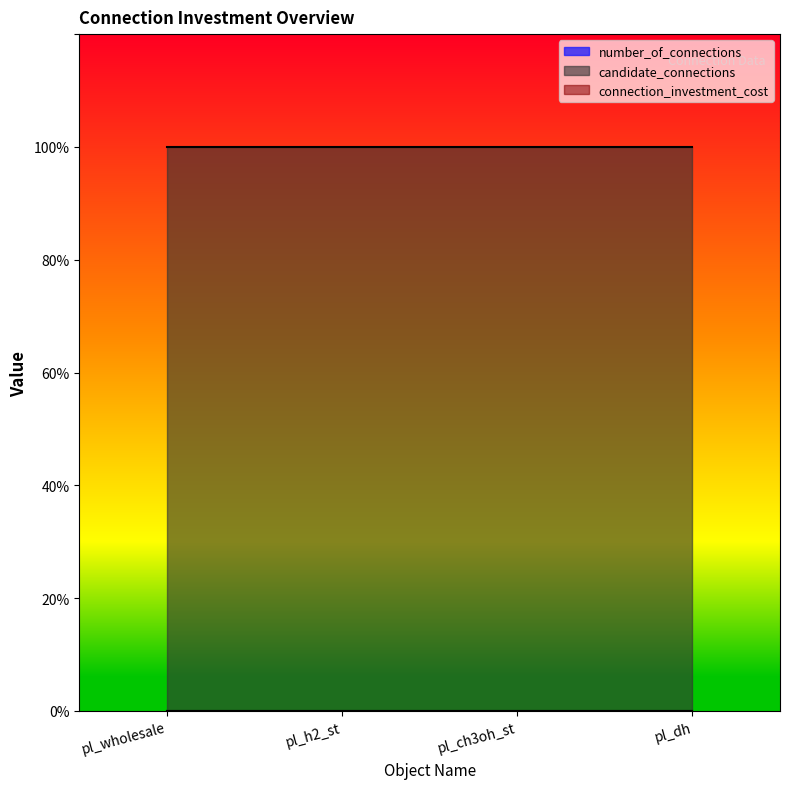

What is the label of the 2nd point from the left?

pl_h2_st